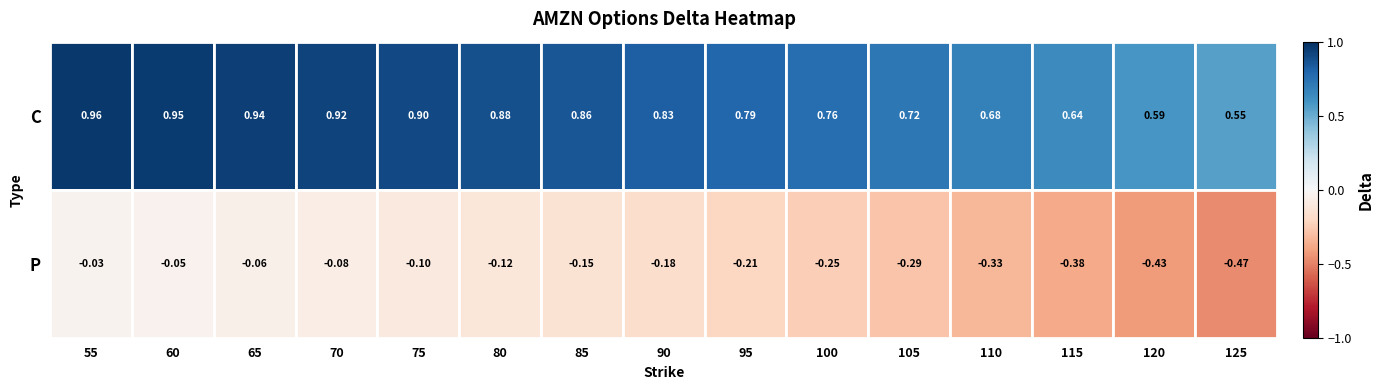

Reading left to right, list all the values displayed in this chart.

55: 1.0	-0.0
60: 1.0	-0.0
65: 0.9	-0.1
70: 0.9	-0.1
75: 0.9	-0.1
80: 0.9	-0.1
85: 0.9	-0.1
90: 0.8	-0.2
95: 0.8	-0.2
100: 0.8	-0.2
105: 0.7	-0.3
110: 0.7	-0.3
115: 0.6	-0.4
120: 0.6	-0.4
125: 0.5	-0.5